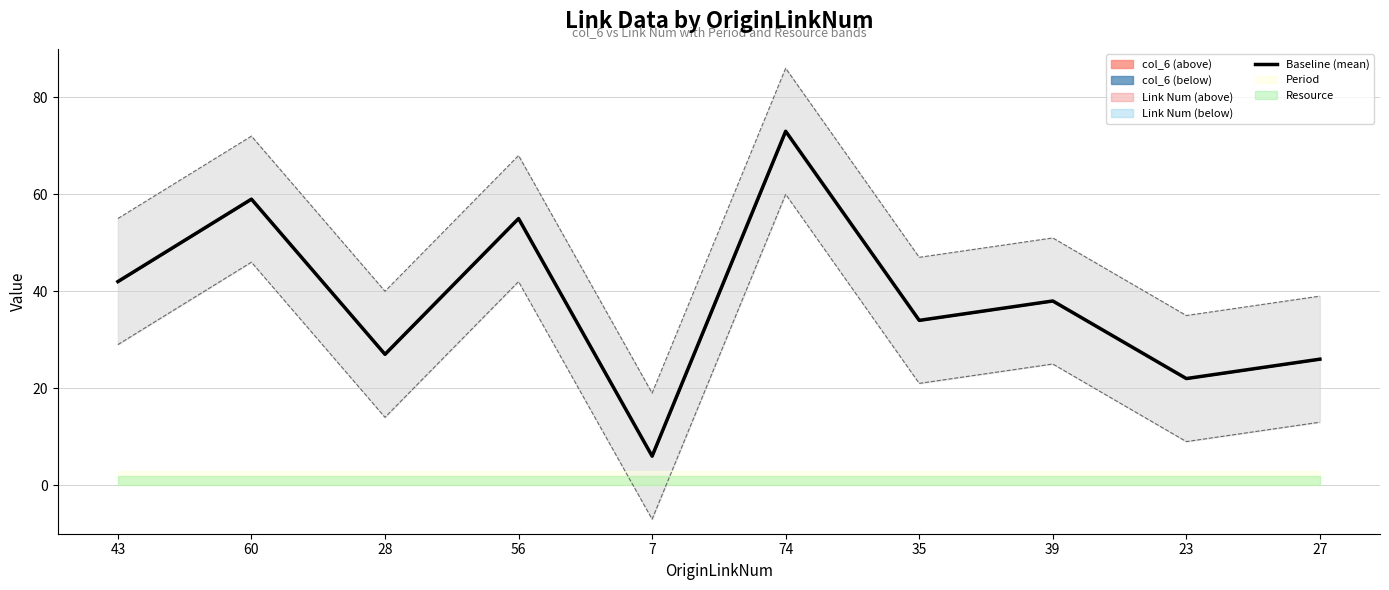

How many values are below 38?

5